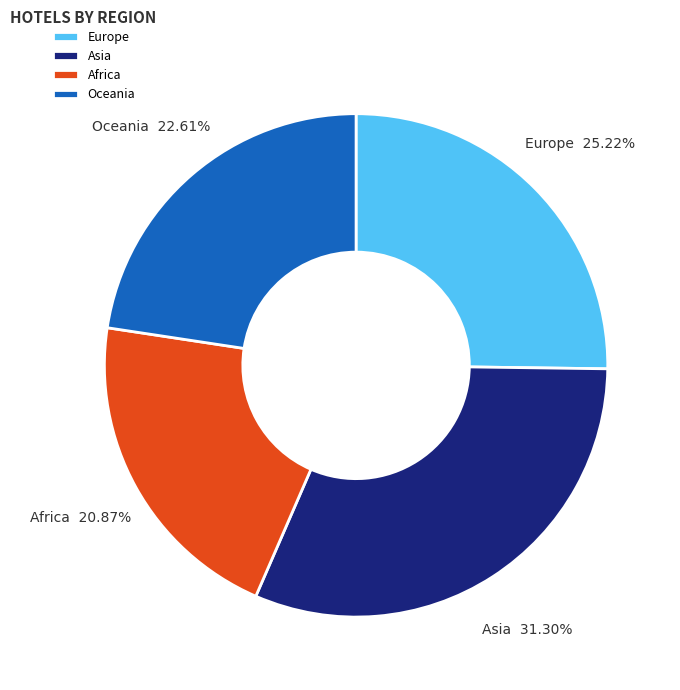

Which category has the smallest portion of the pie?

Africa